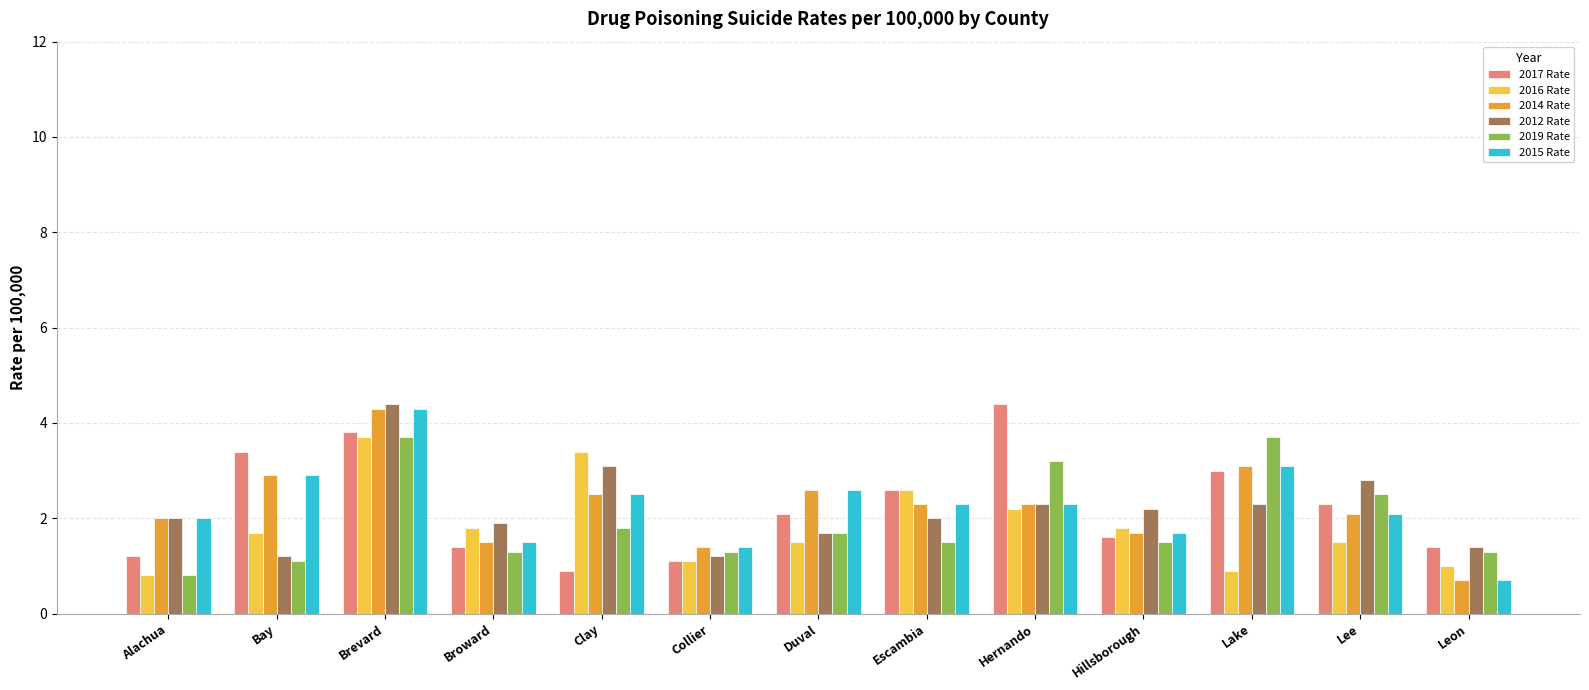

What is the difference between the second highest and minimum values in the 2012 Rate series?

1.9